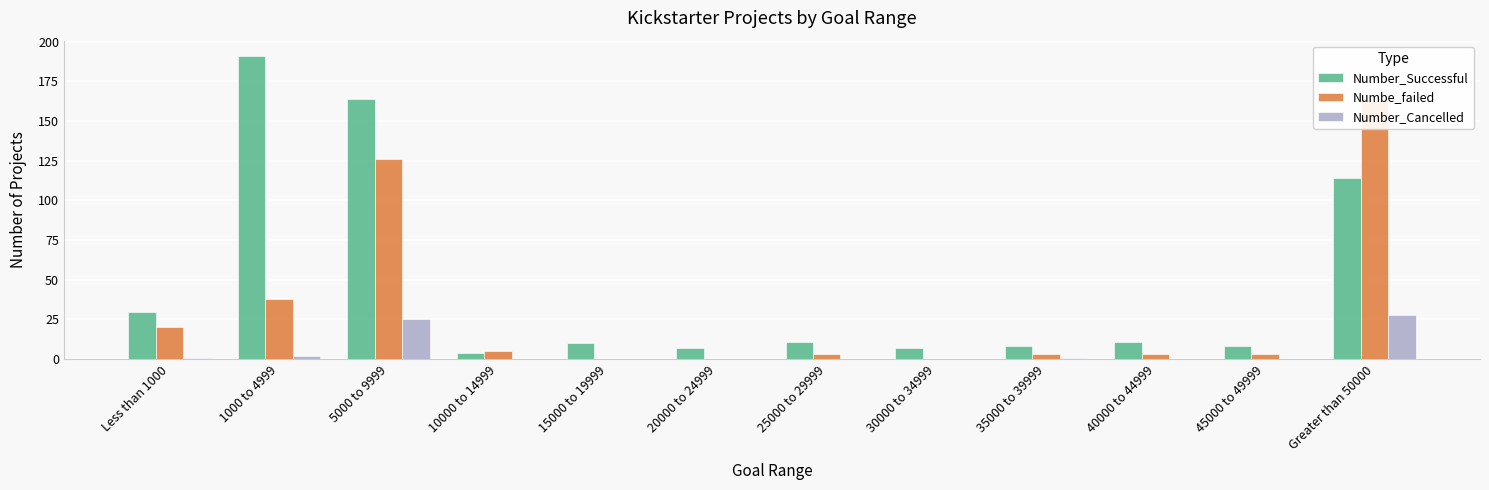

The Numbe_failed series shows 5 at 25000 to 29999. True or false?

False